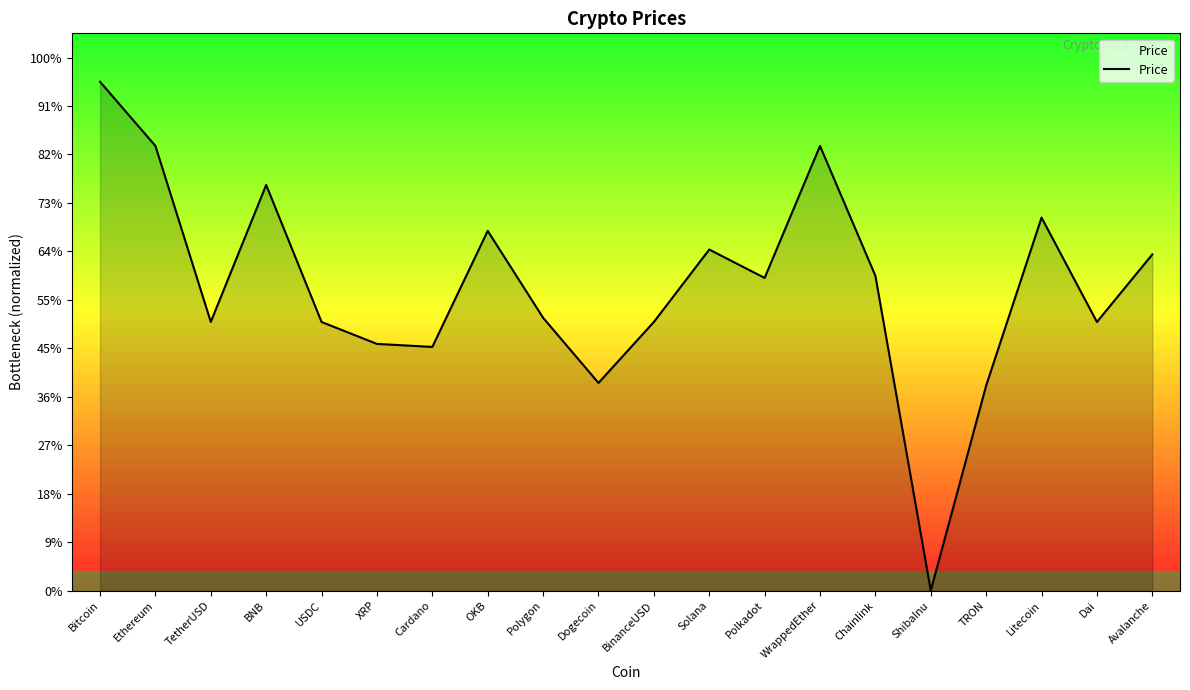

What is the change in value from TetherUSD to TRON?

-3596.1